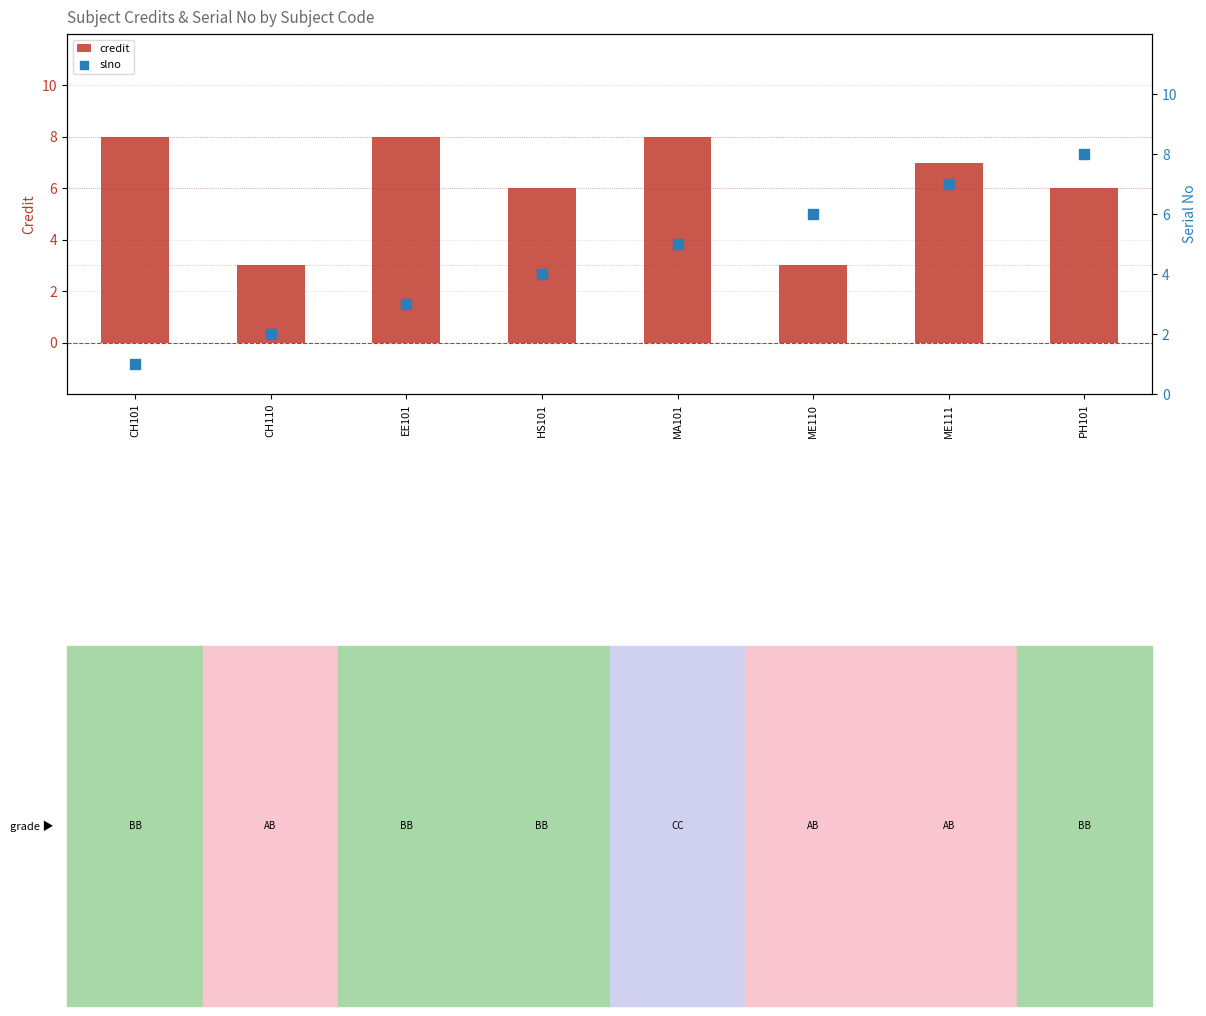

What are all the series names shown in the legend?

credit, slno